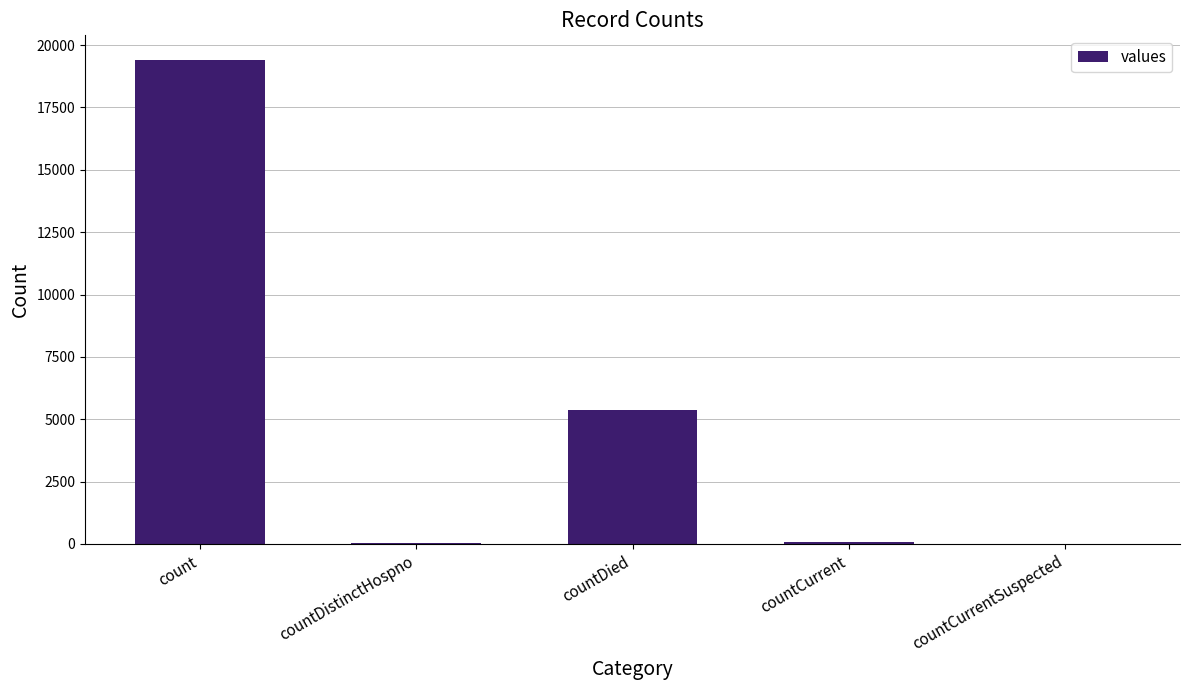

Which has a higher value, countDied or countCurrent?

countDied